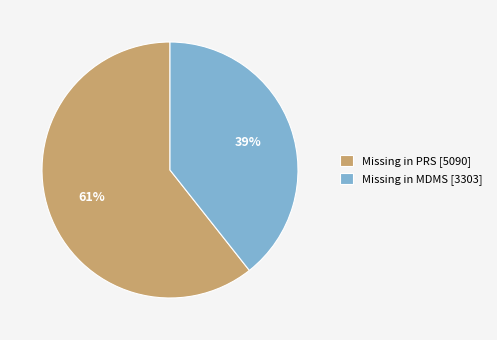

Rank the categories by value from lowest to highest.

Missing in MDMS [3303], Missing in PRS [5090]